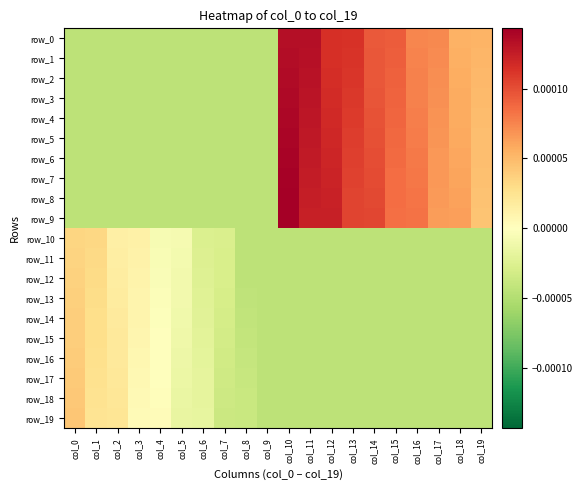

At how many categories does at least one series exceed 0?

15